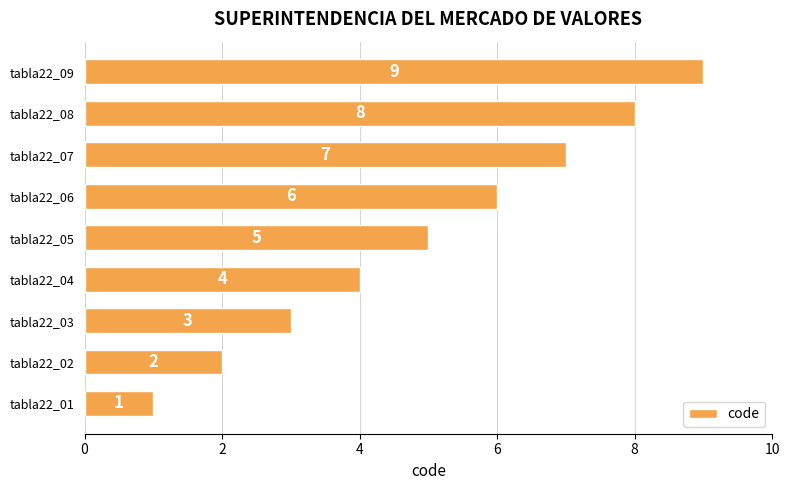

Which category has the highest value across all series?

tabla22_09